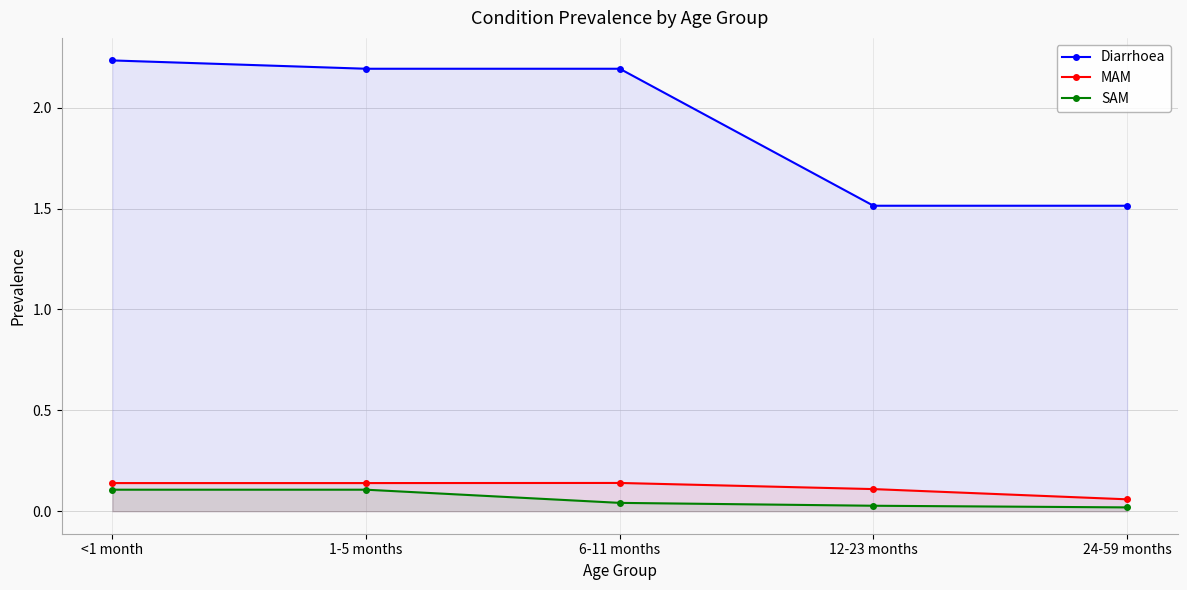

What is the maximum value shown in the chart?

2.2